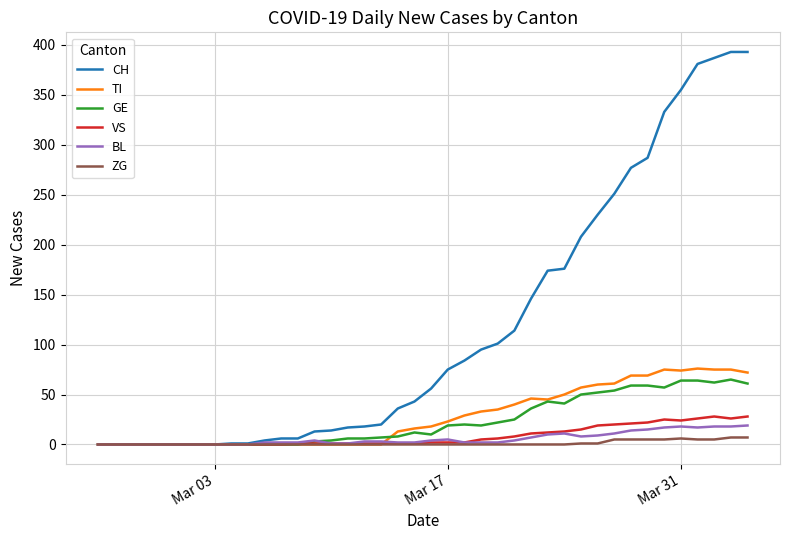

What is the average value of the CH series?

117